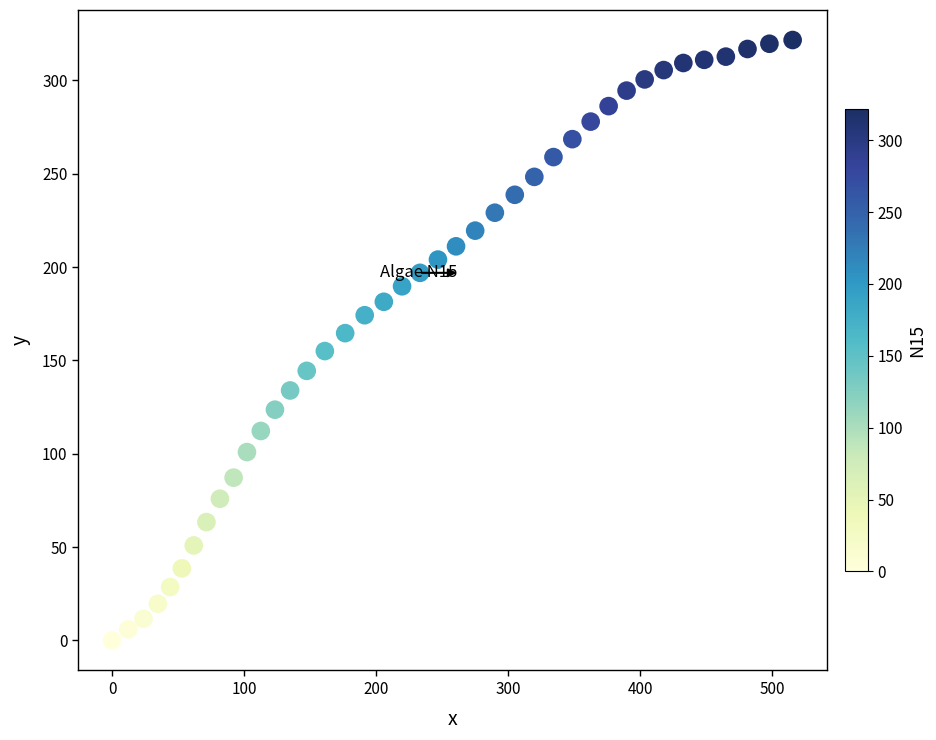

What is the range of X values (max minus min)?

515.6